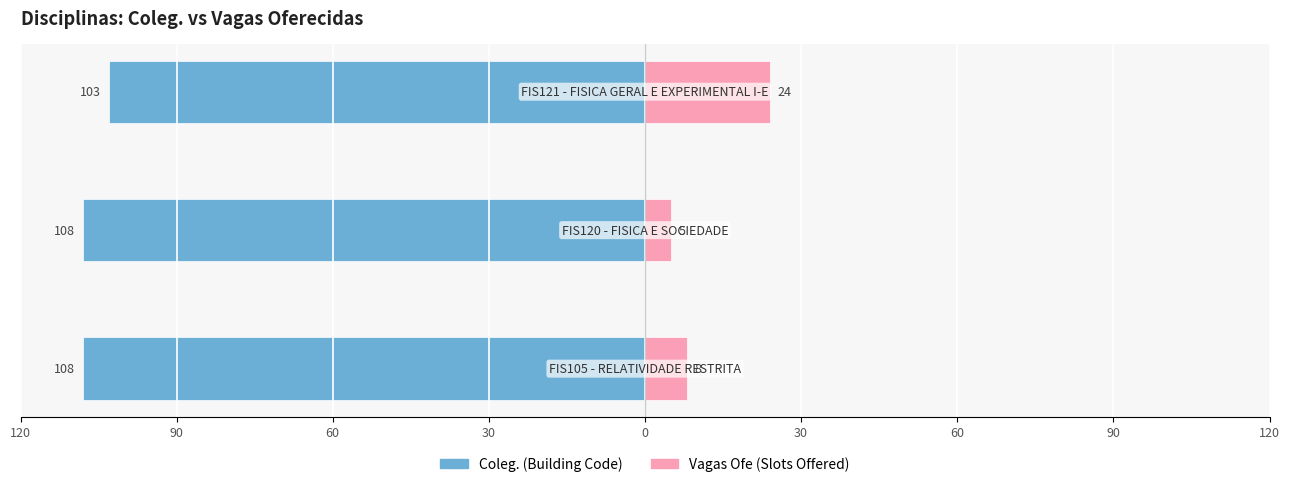

Reading left to right, what are all the values shown in this chart?

Coleg. (Building Code): -108	-108	-103
Vagas Ofe (Slots Offered): 8	5	24